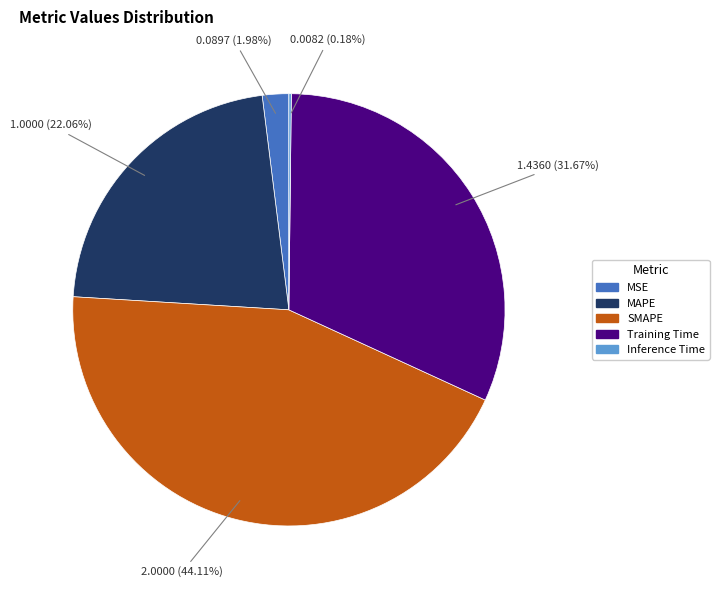

What is the largest slice in the pie chart?

SMAPE